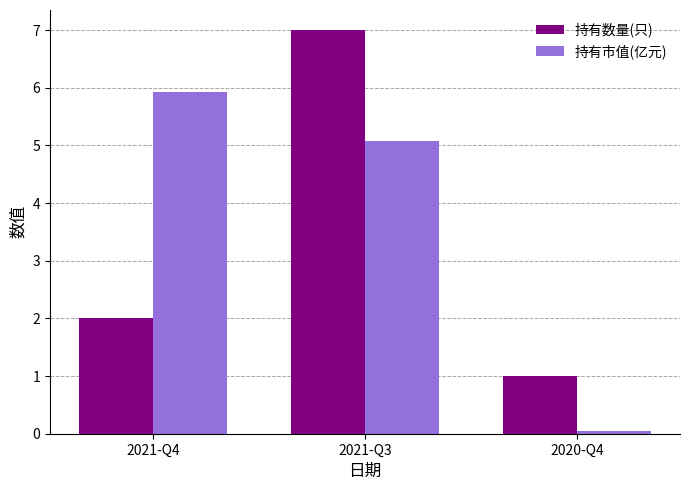

At which label does 持有数量(只) reach its minimum?

2020-Q4